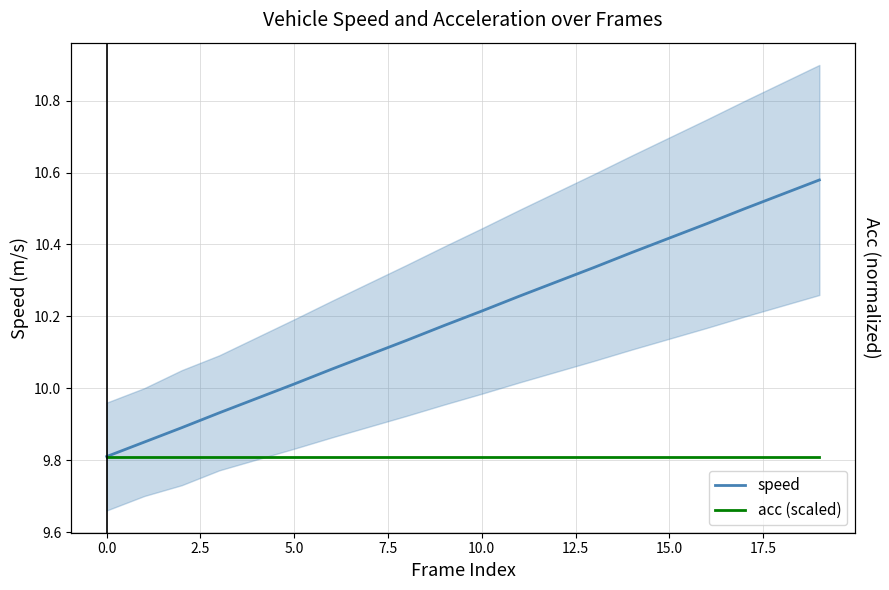

What is the sum of the acc (scaled) values at −2.5 and 12?

19.6